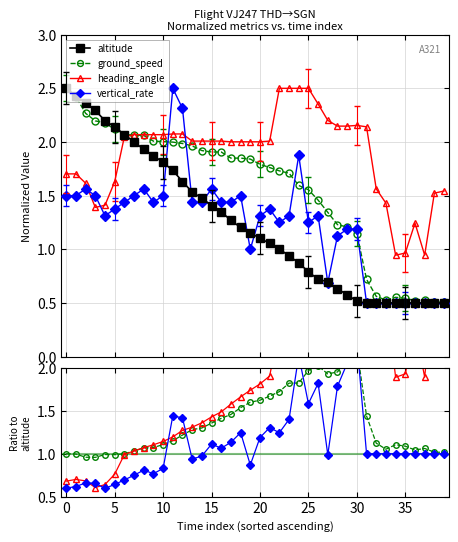

What is the label of the 28th point from the left?

27